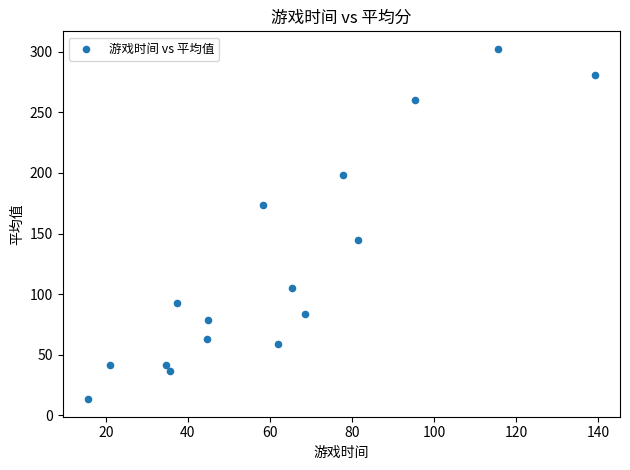

What is the range of X values (max minus min)?

123.6